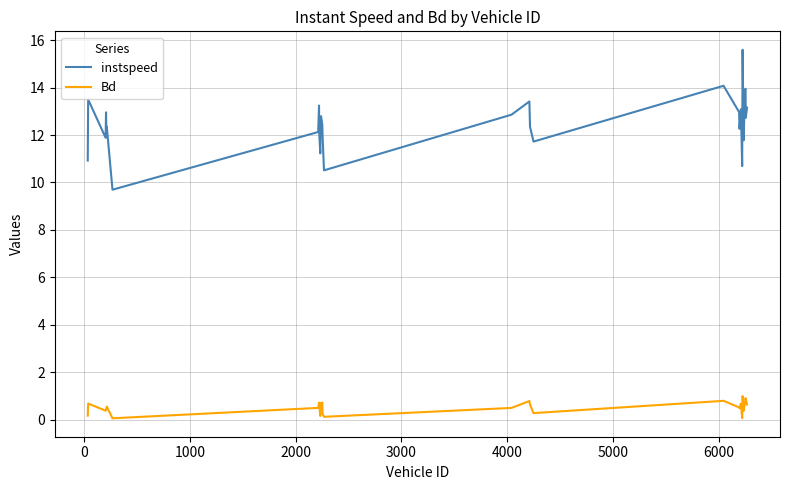

True or false: Bd and instspeed intersect in this chart.

False